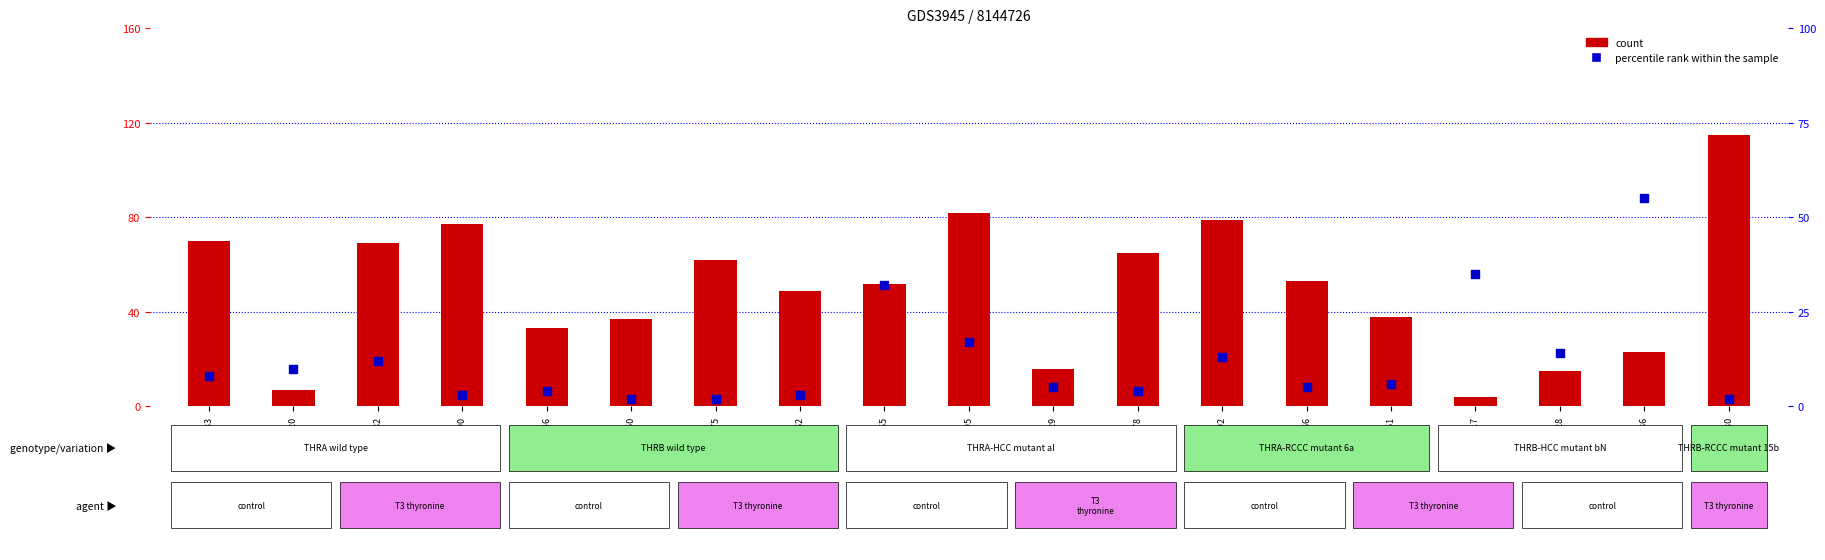

Which series has the widest spread of Y values?

count